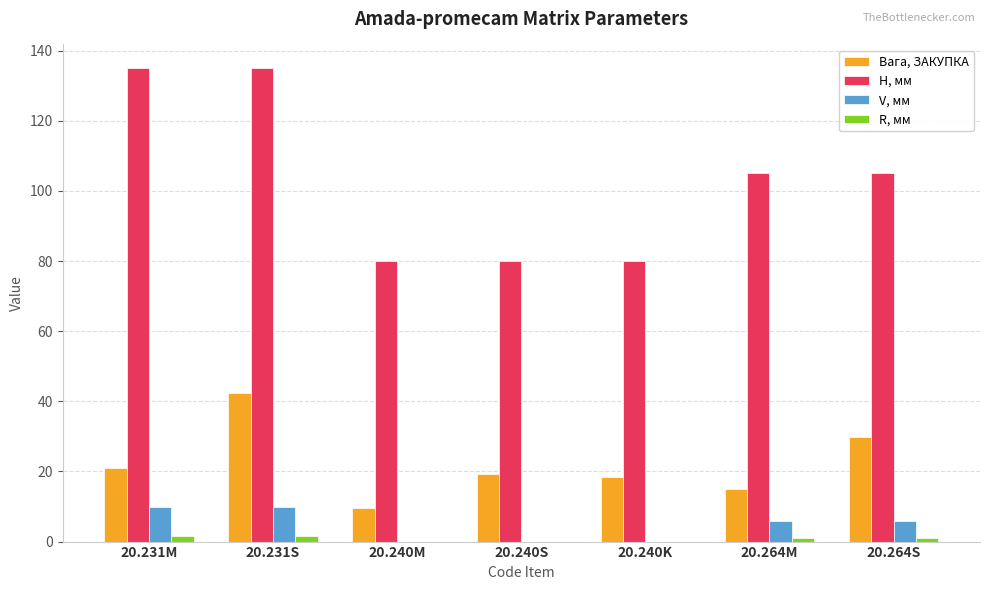

Is the value of Вага, ЗАКУПКА at 20.240S greater than the value of R, мм at 20.264S?

Yes